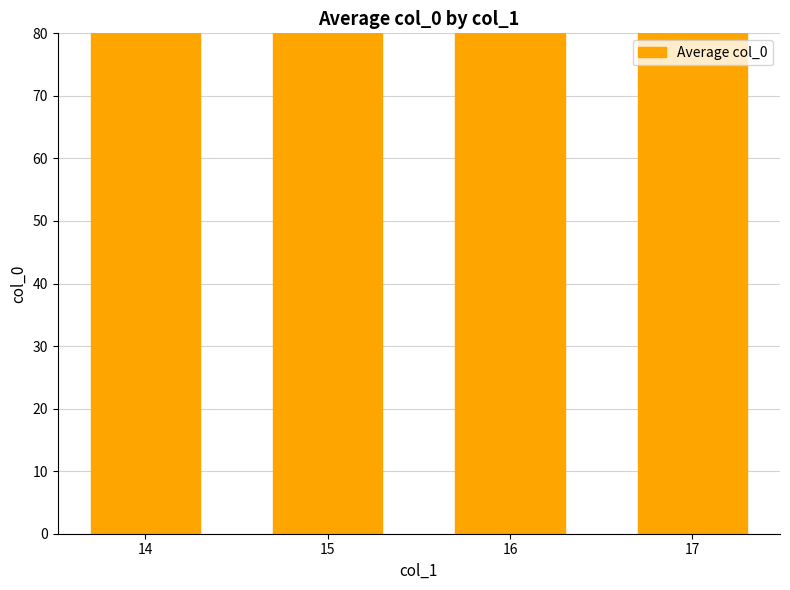

List the labels in order of value, smallest first.

14, 15, 16, 17